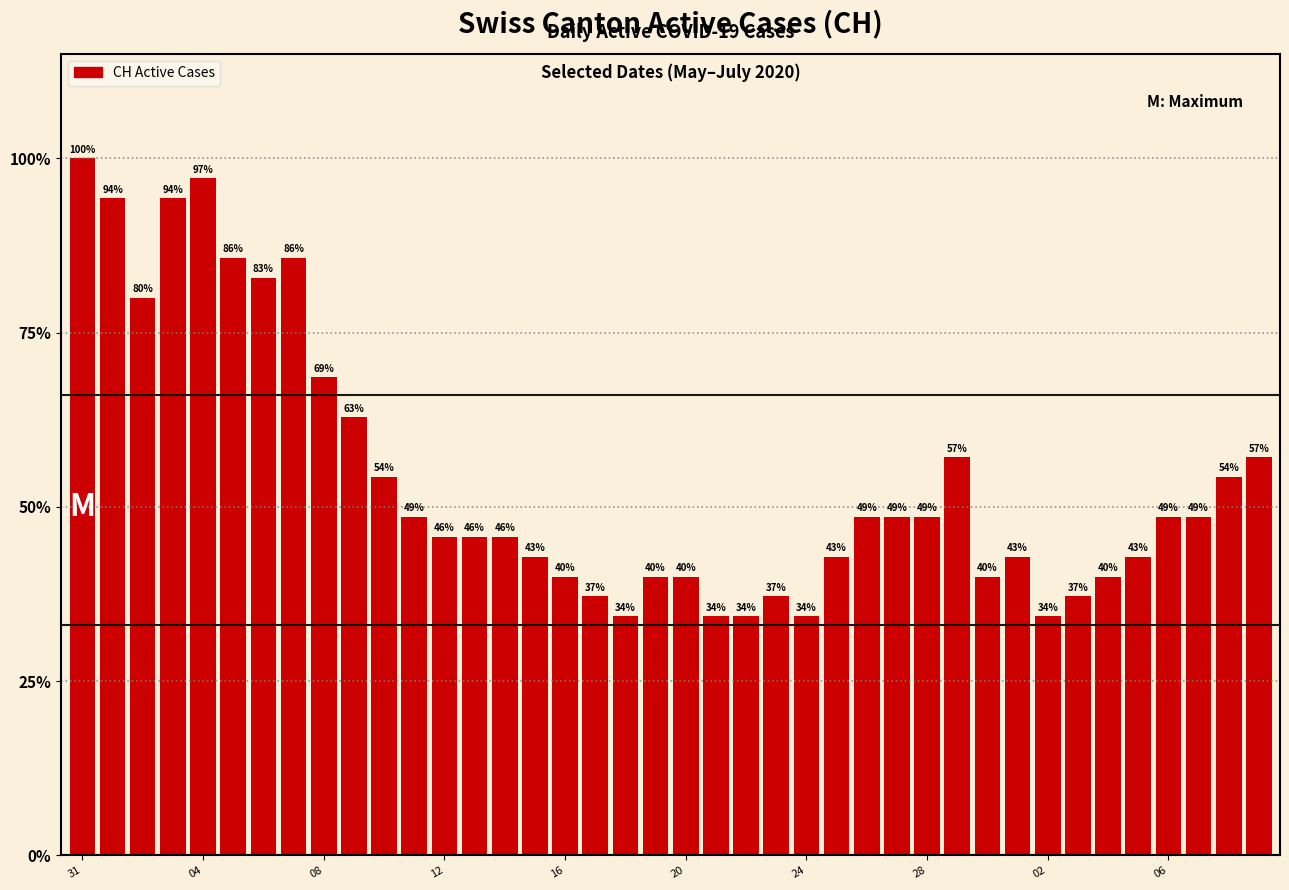

What is the smallest value displayed?

34.3